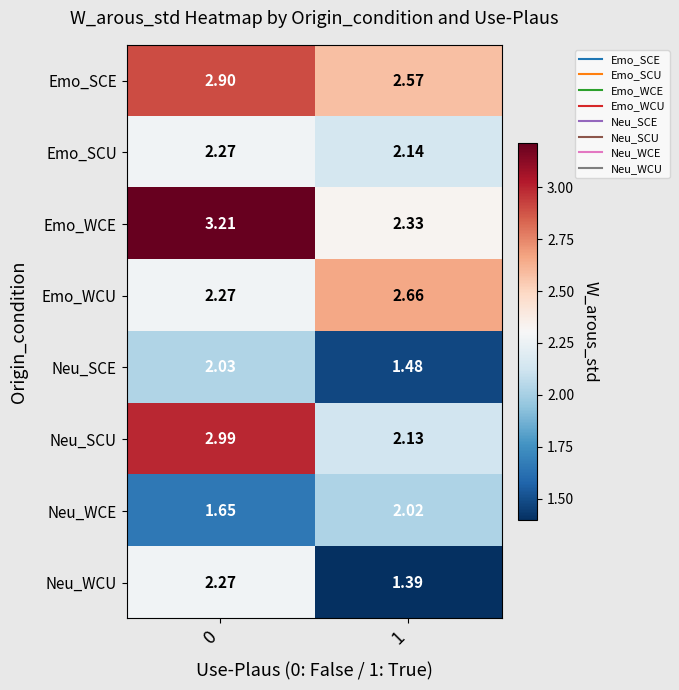

At 1, list the series in order from largest to smallest.

Emo_WCU, Emo_SCE, Emo_WCE, Emo_SCU, Neu_SCU, Neu_WCE, Neu_SCE, Neu_WCU